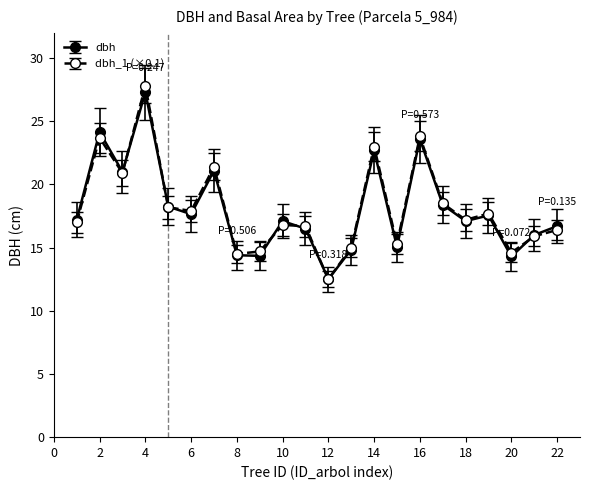

Which series has the largest range (max minus min)?

dbh_1 (×0.1)